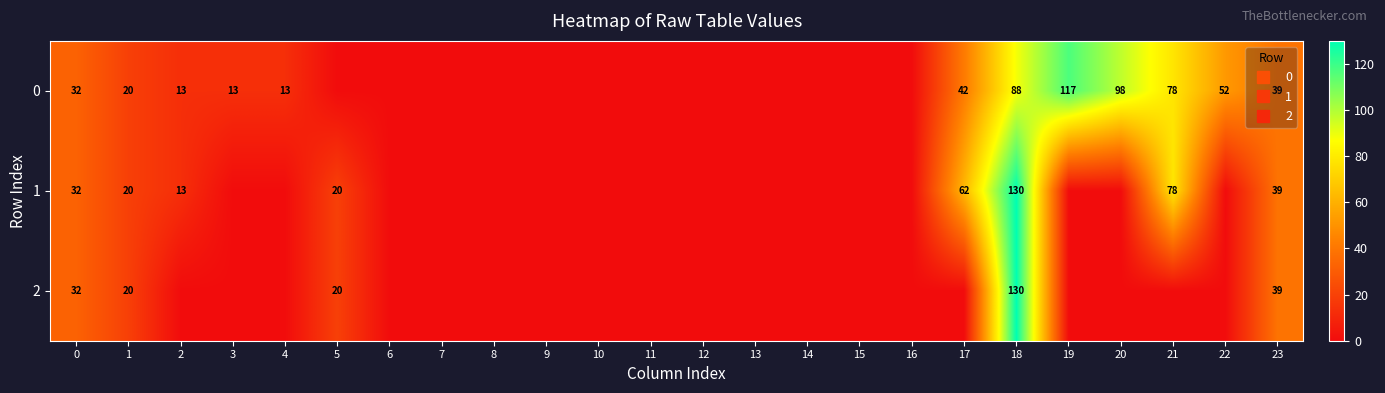

The 1 series shows 72.2 at 4. True or false?

False